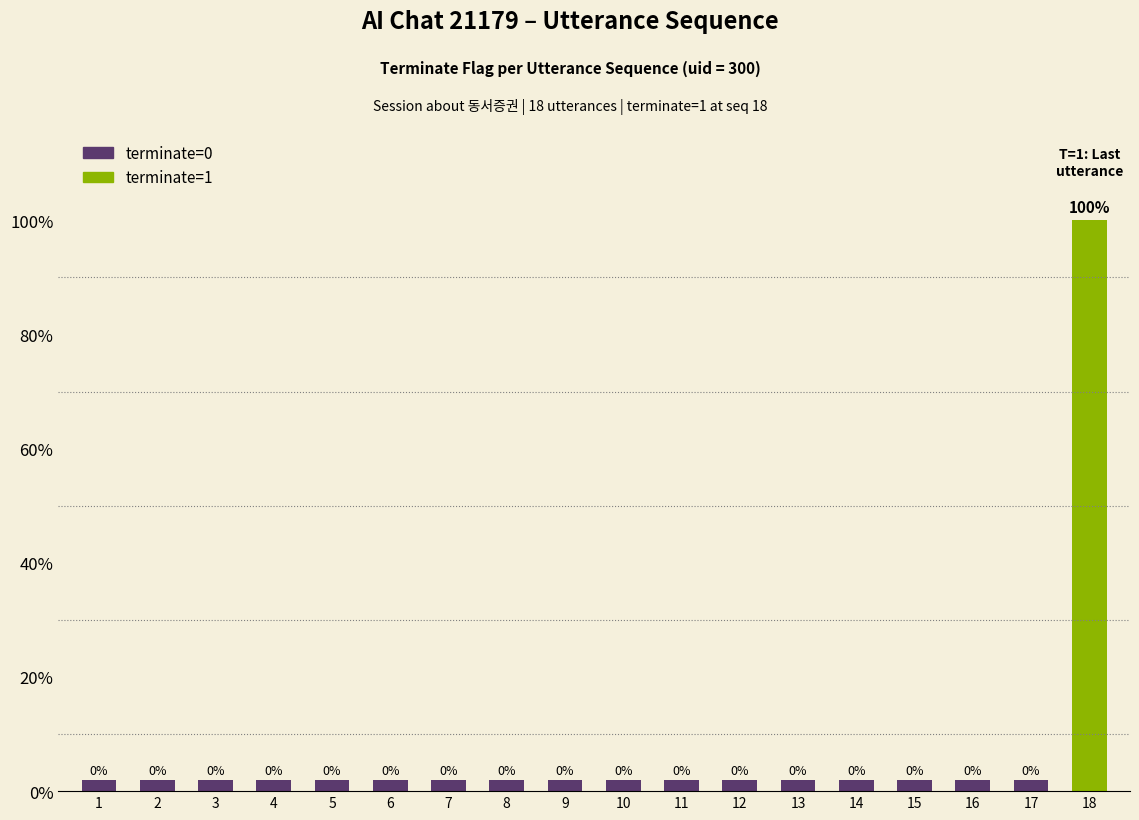

The value of terminate at 10 is 0. True or false?

True